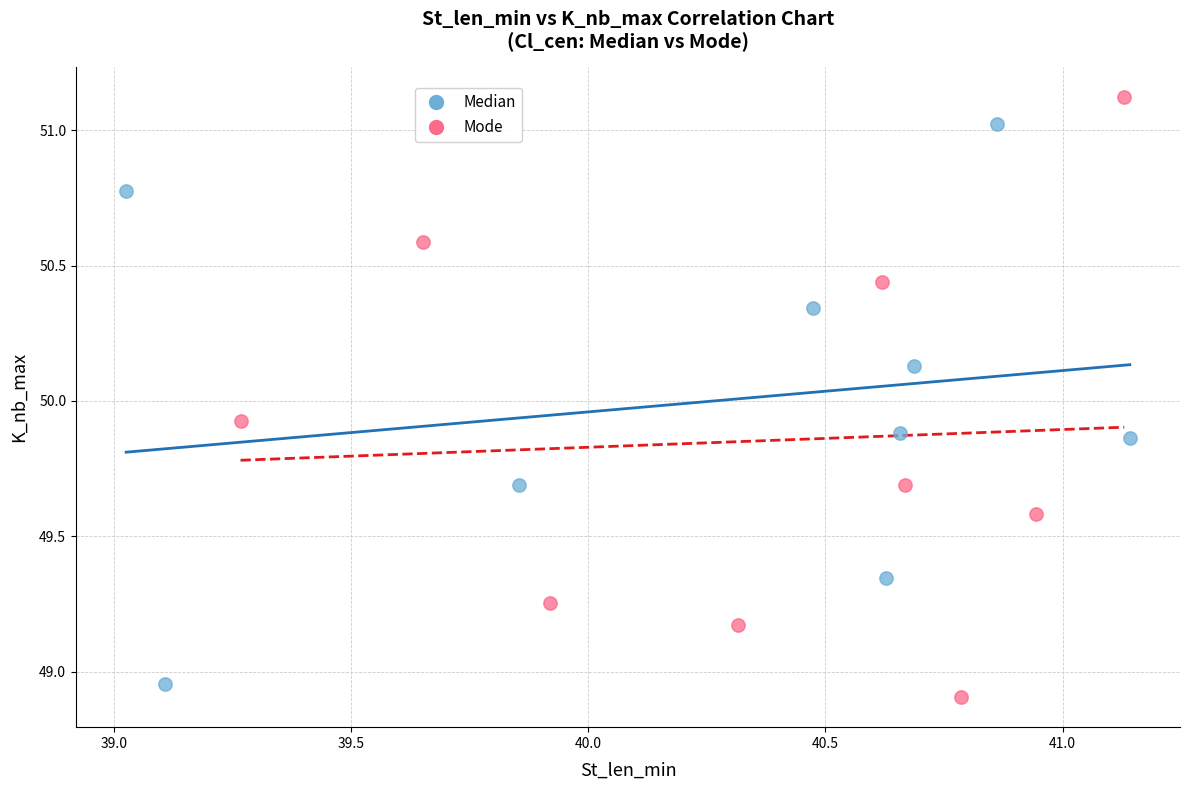

Which series has the largest Y range (max minus min)?

Mode